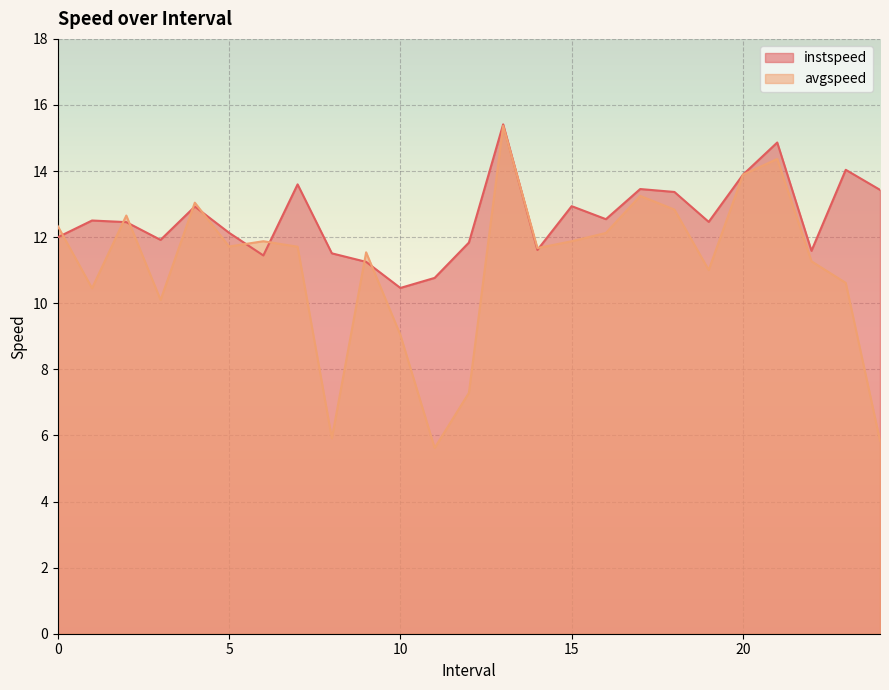

Rank the categories by avgspeed value from lowest to highest.

11.0, 24.0, 8.0, 12.0, 10.0, 3.0, 1.0, 23.0, 19.0, 22.0, 9.0, 14.0, 7.0, 5.0, 15.0, 6.0, 16.0, 0.0, 2.0, 18.0, 4.0, 17.0, 20.0, 21.0, 13.0